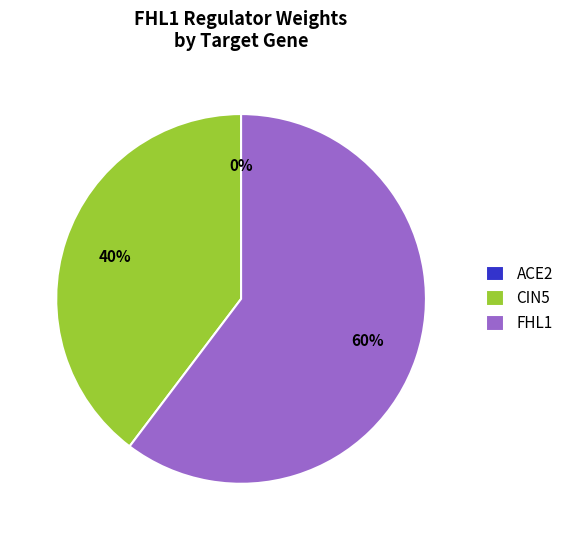

What is the smallest slice in the pie chart?

ACE2